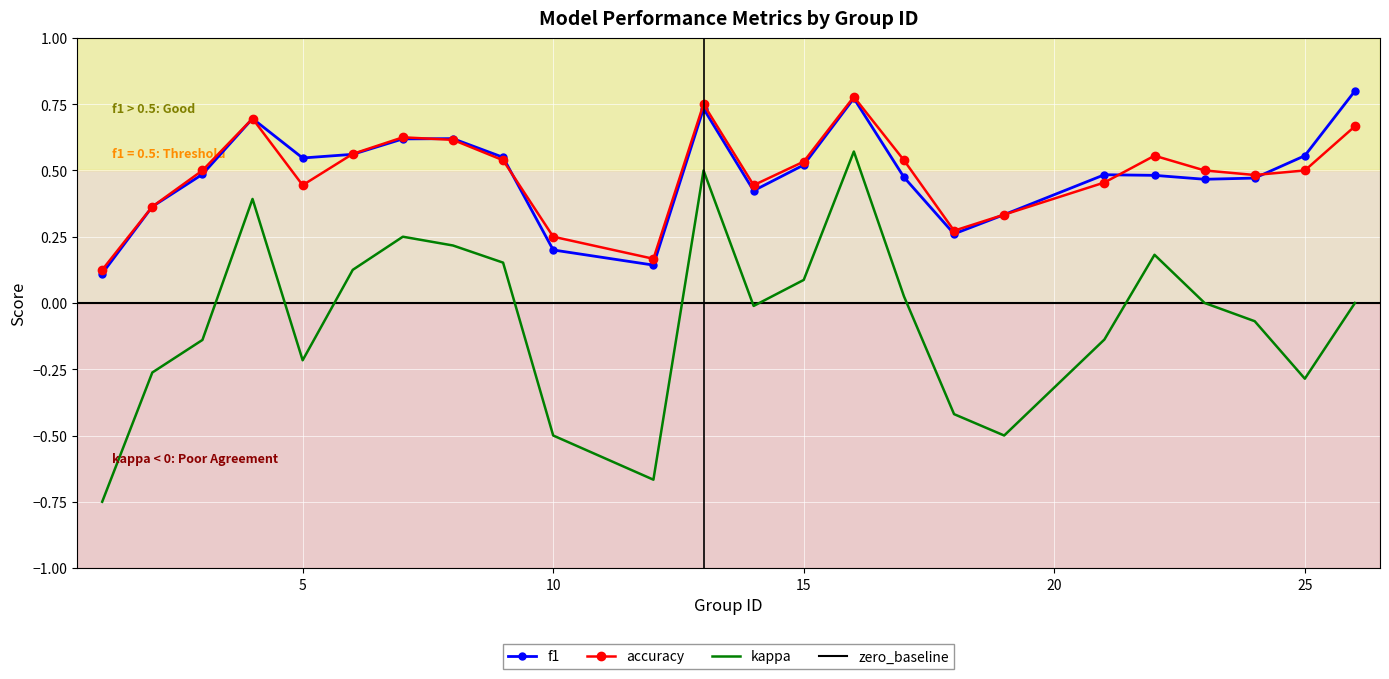

What is the value of the f1 point at the 1st from the left?

0.1